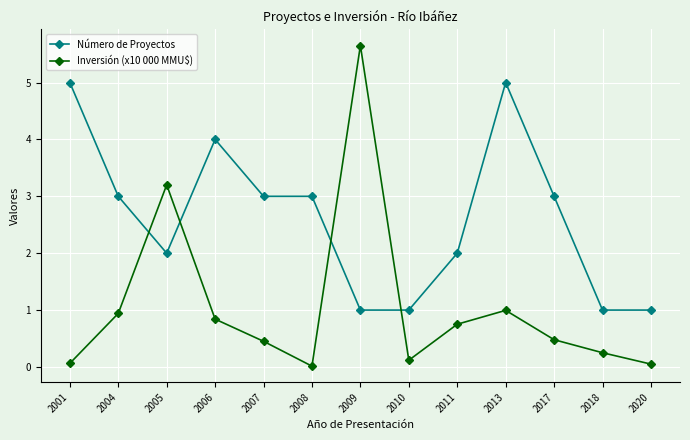

Does the chart display data point markers on the line(s)?

Yes